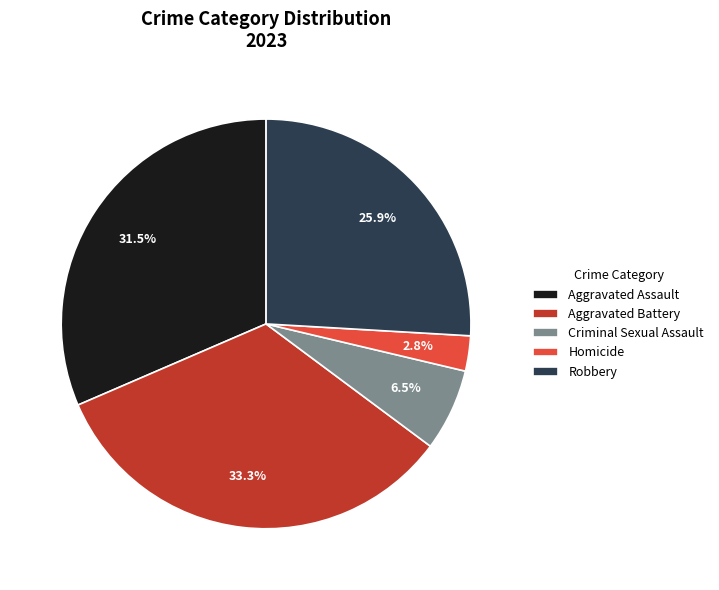

Is there a majority slice in this chart?

No